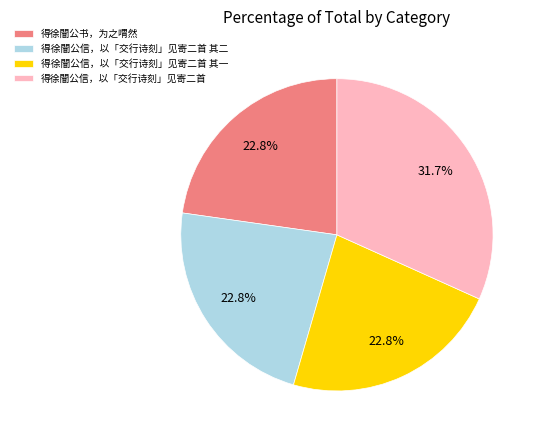

To the nearest percent, what percentage of the pie is 得徐闇公信，以「交行诗刻」见寄二首 其一?

23%